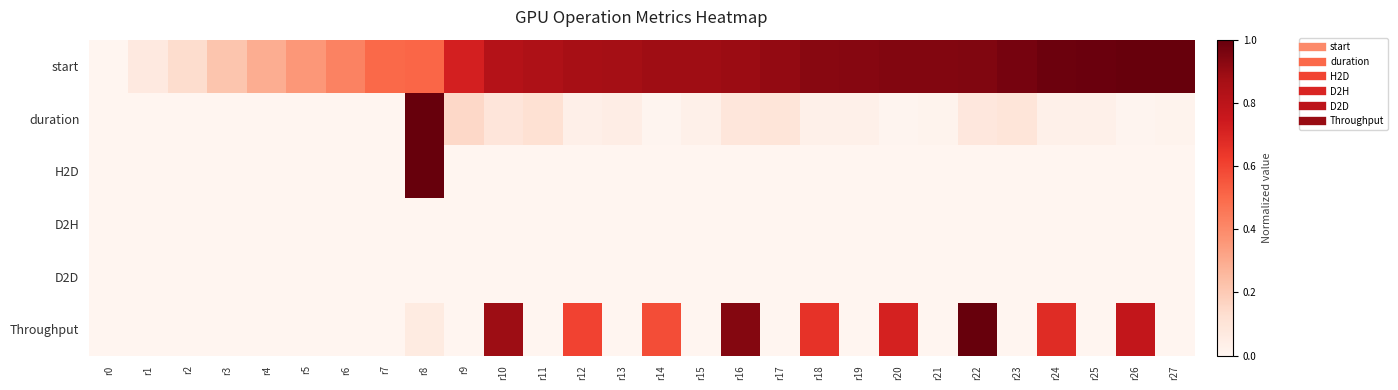

Reading left to right, transcribe all the data shown in this chart.

start: r0=0.0	r1=0.1	r2=0.1	r3=0.2	r4=0.3	r5=0.4	r6=0.4	r7=0.5	r8=0.5	r9=0.7	r10=0.8	r11=0.8	r12=0.9	r13=0.9	r14=0.9	r15=0.9	r16=0.9	r17=0.9	r18=0.9	r19=0.9	r20=0.9	r21=0.9	r22=0.9	r23=1.0	r24=1.0	r25=1.0	r26=1.0	r27=1.0
duration: r0=0.0	r1=0.0	r2=0.0	r3=0.0	r4=0.0	r5=0.0	r6=0.0	r7=0.0	r8=1.0	r9=0.2	r10=0.1	r11=0.1	r12=0.0	r13=0.0	r14=0.0	r15=0.0	r16=0.1	r17=0.1	r18=0.0	r19=0.0	r20=0.0	r21=0.0	r22=0.1	r23=0.1	r24=0.0	r25=0.0	r26=0.0	r27=0.0
H2D: r0=0.0	r1=0.0	r2=0.0	r3=0.0	r4=0.0	r5=0.0	r6=0.0	r7=0.0	r8=1.0	r9=0.0	r10=0.0	r11=0.0	r12=0.0	r13=0.0	r14=0.0	r15=0.0	r16=0.0	r17=0.0	r18=0.0	r19=0.0	r20=0.0	r21=0.0	r22=0.0	r23=0.0	r24=0.0	r25=0.0	r26=0.0	r27=0.0
D2H: r0=0.0	r1=0.0	r2=0.0	r3=0.0	r4=0.0	r5=0.0	r6=0.0	r7=0.0	r8=0.0	r9=0.0	r10=0.0	r11=0.0	r12=0.0	r13=0.0	r14=0.0	r15=0.0	r16=0.0	r17=0.0	r18=0.0	r19=0.0	r20=0.0	r21=0.0	r22=0.0	r23=0.0	r24=0.0	r25=0.0	r26=0.0	r27=0.0
D2D: r0=0.0	r1=0.0	r2=0.0	r3=0.0	r4=0.0	r5=0.0	r6=0.0	r7=0.0	r8=0.0	r9=0.0	r10=0.0	r11=0.0	r12=0.0	r13=0.0	r14=0.0	r15=0.0	r16=0.0	r17=0.0	r18=0.0	r19=0.0	r20=0.0	r21=0.0	r22=0.0	r23=0.0	r24=0.0	r25=0.0	r26=0.0	r27=0.0
Throughput: r0=0.0	r1=0.0	r2=0.0	r3=0.0	r4=0.0	r5=0.0	r6=0.0	r7=0.0	r8=0.1	r9=0.0	r10=0.9	r11=0.0	r12=0.6	r13=0.0	r14=0.6	r15=0.0	r16=0.9	r17=0.0	r18=0.7	r19=0.0	r20=0.7	r21=0.0	r22=1.0	r23=0.0	r24=0.7	r25=0.0	r26=0.8	r27=0.0